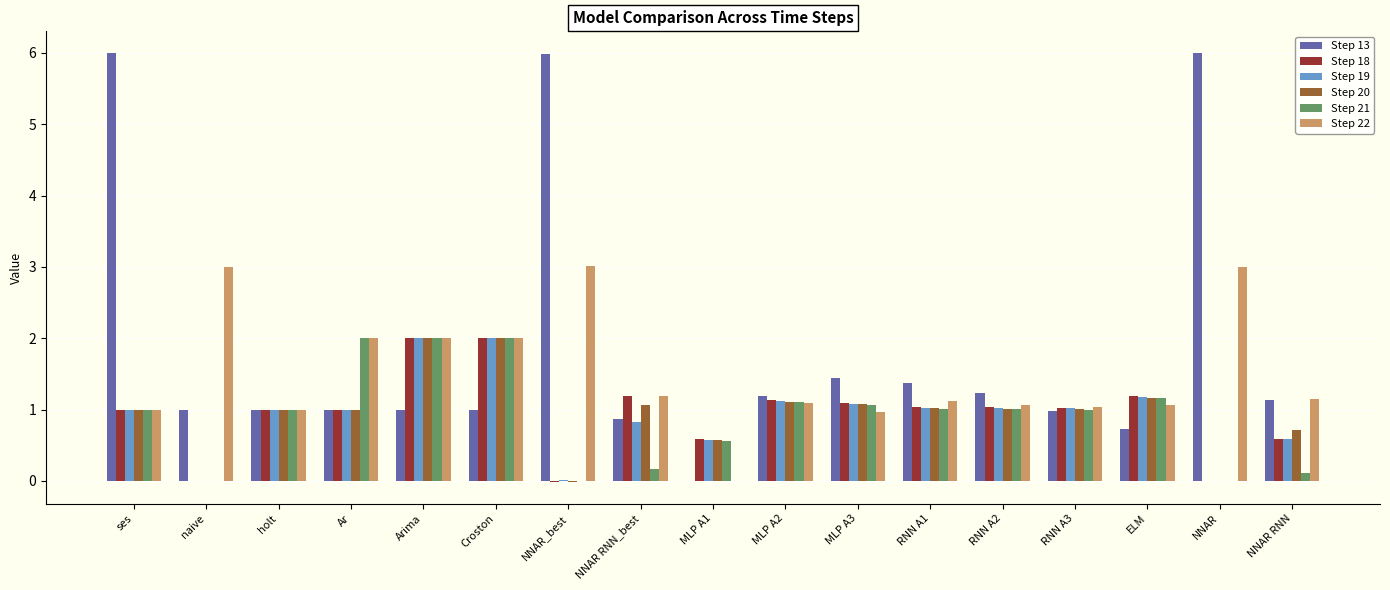

Count the number of categories in the chart.

17